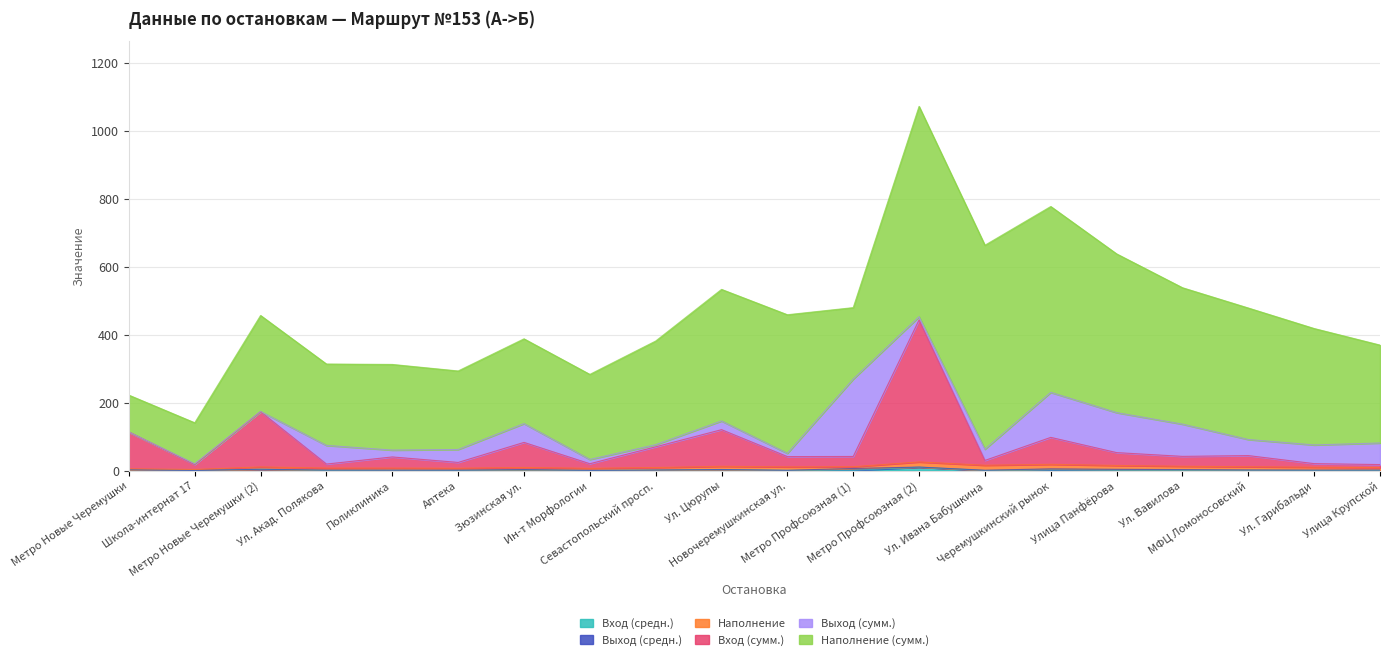

What is the highest value of the Наполнение (сумм.) series?

619.0